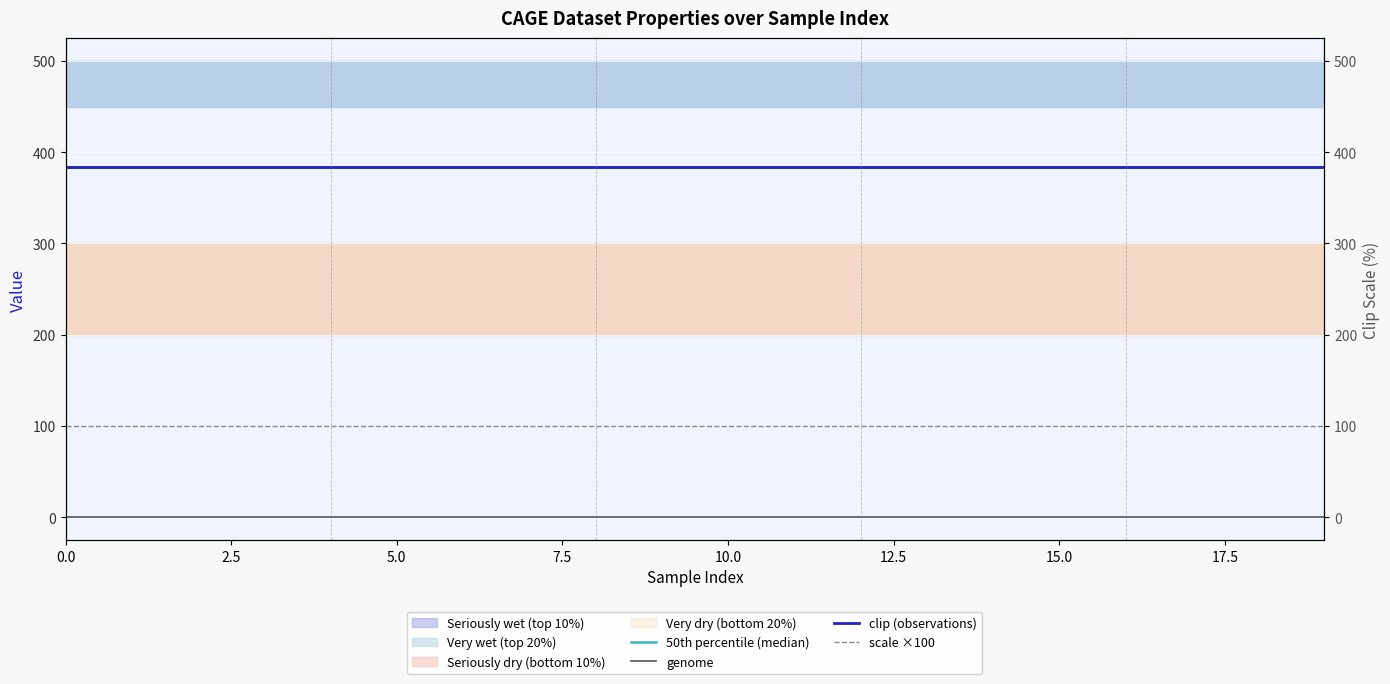

What is the total value across all series at 5.0?

868